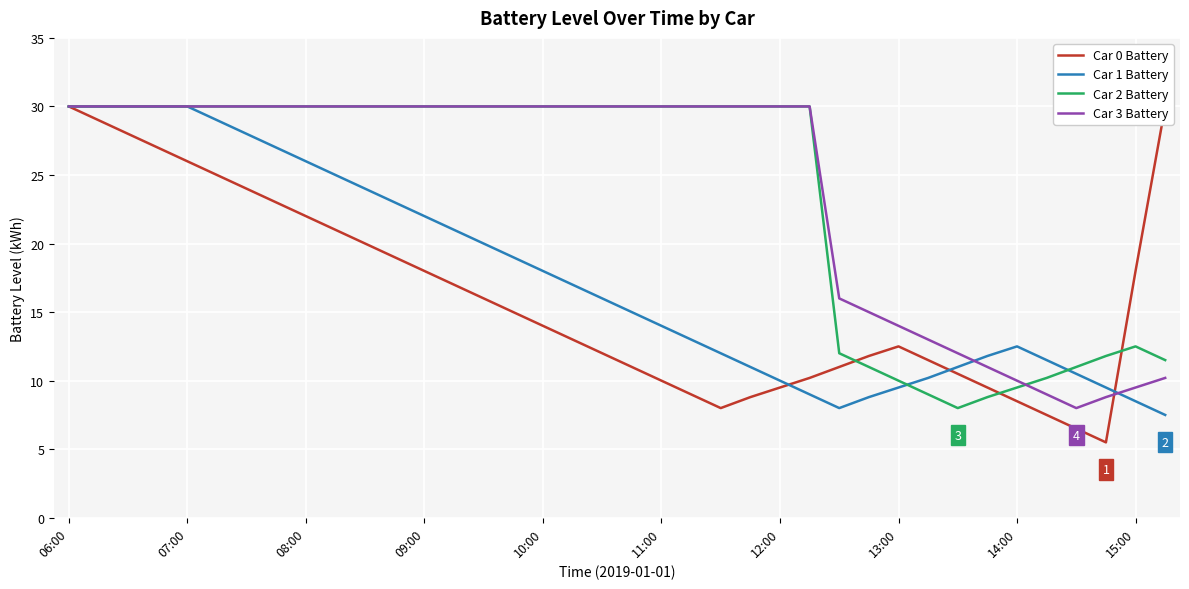

What is the minimum value for Car 2 Battery?

8.0